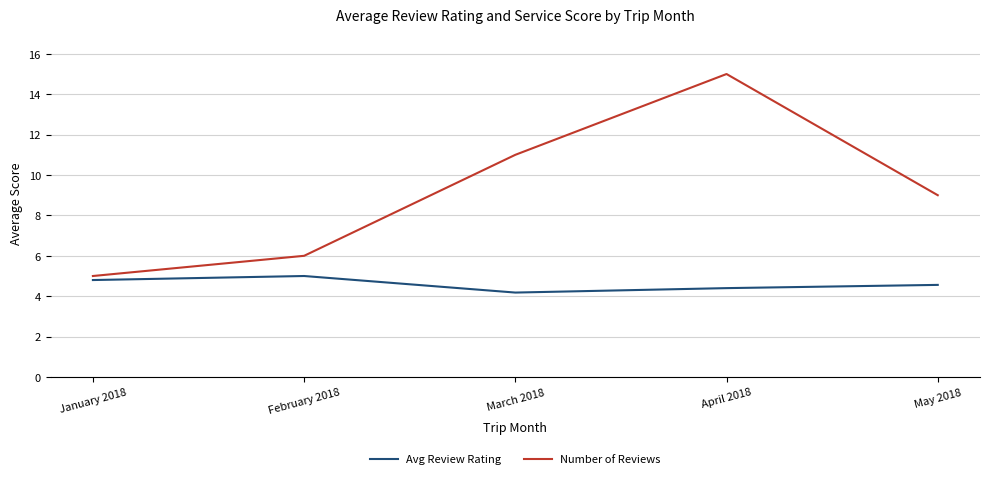

Where does the Number of Reviews series first go above 9?

March 2018